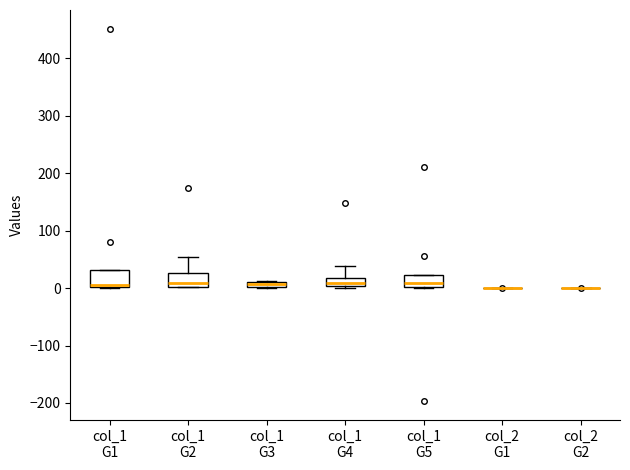

Where is the upper edge of the box for col_1 G5 on the y-axis? The values are not printed on the chart, so give them approximately, as read against the axis.

20